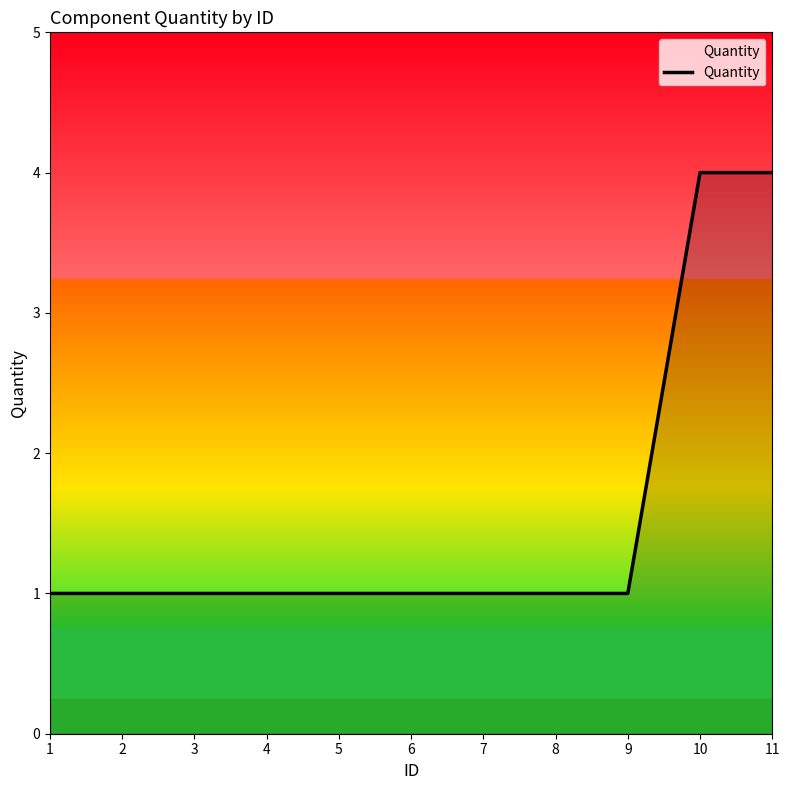

Which has a higher value, 3 or 11?

11